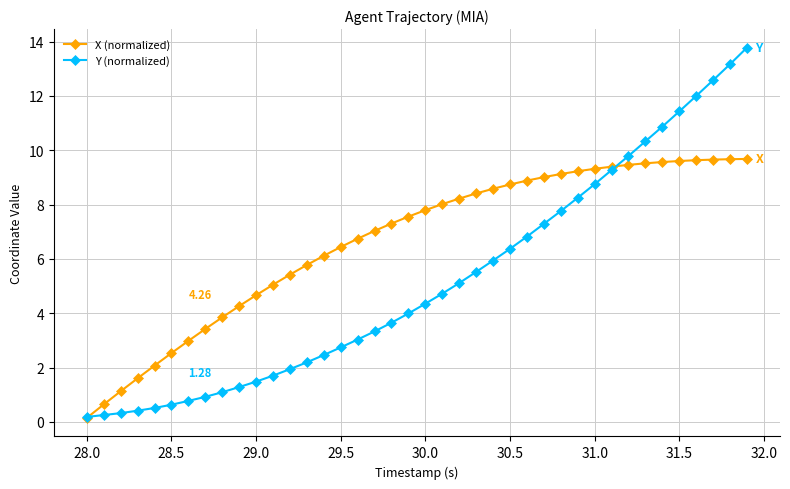

Which series has the largest range (max minus min)?

Y (normalized)